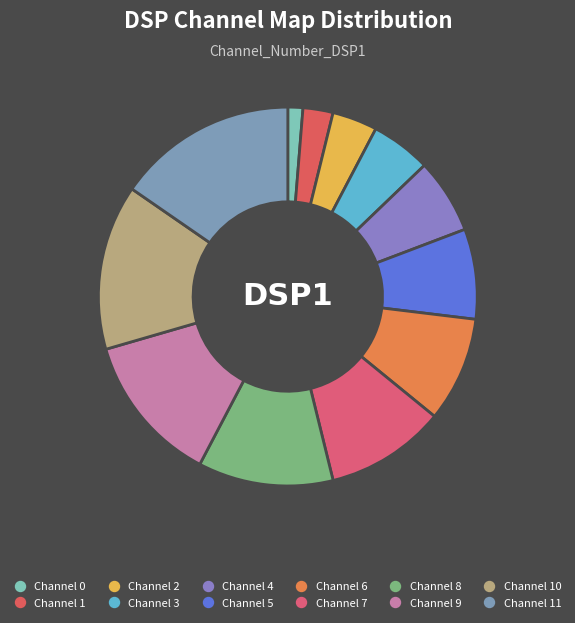

How many segments does this pie chart have?

12